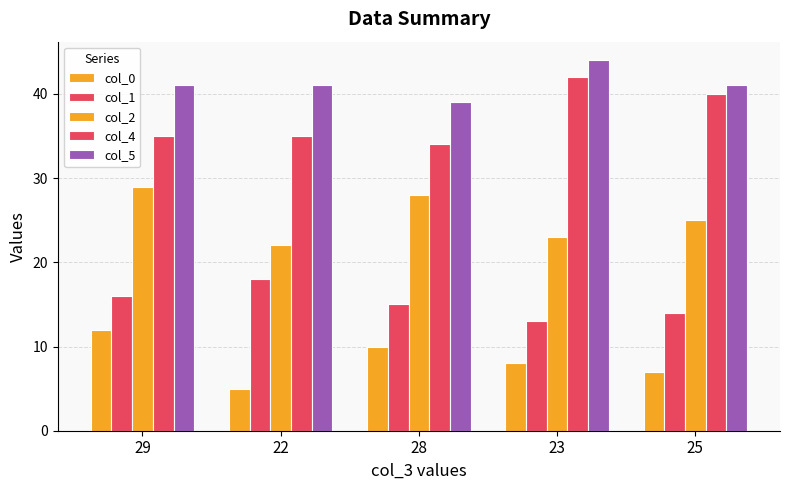

How many data points in col_0 are less than 8?

2